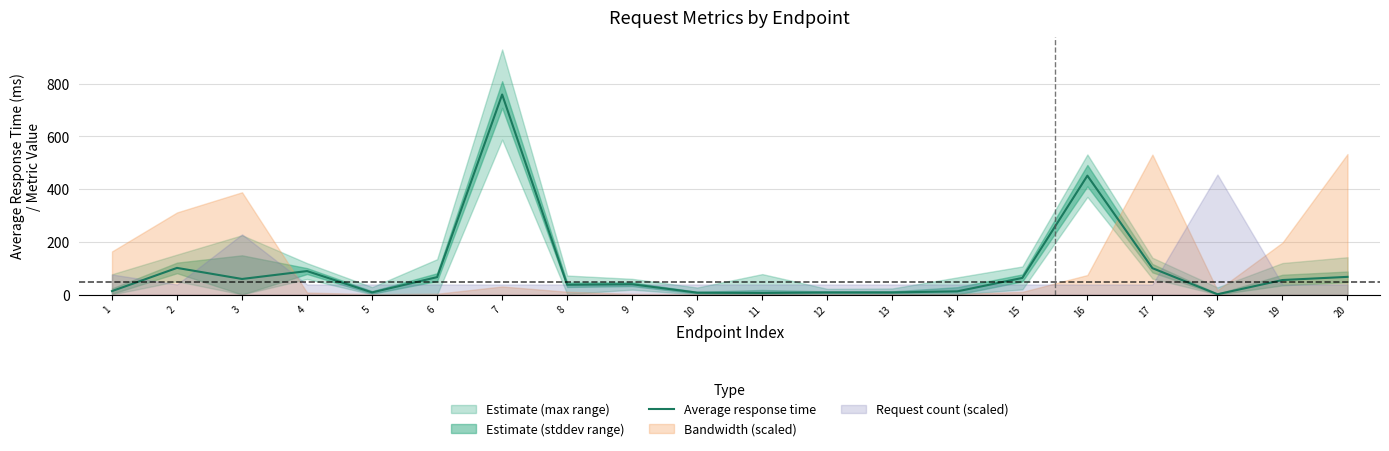

Does the chart have visible grid lines?

Yes